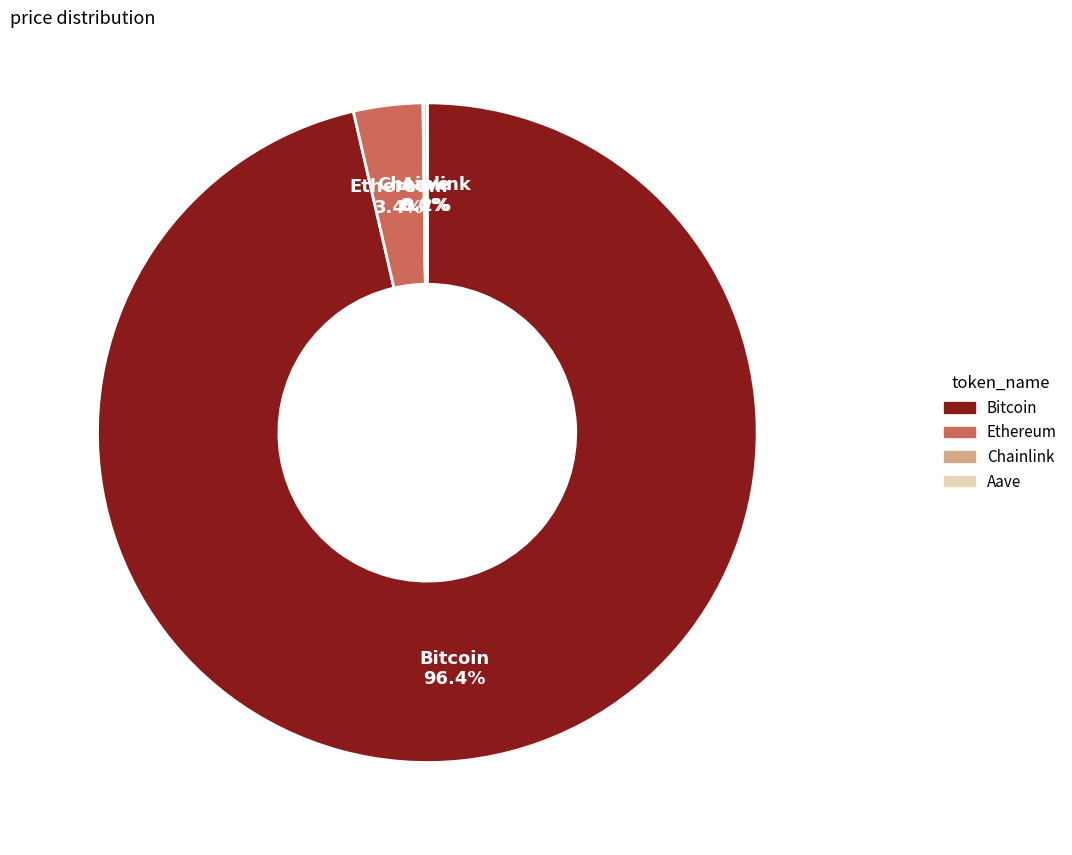

Which slice represents more than half of the pie?

Bitcoin